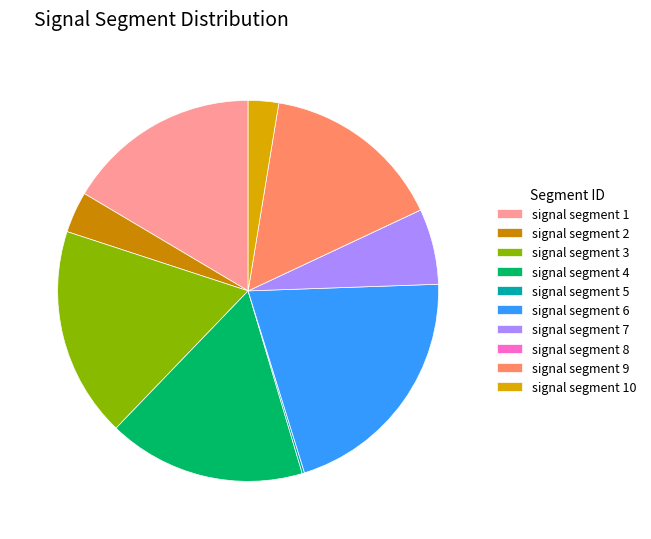

What percentage is the signal segment 7 slice, to the nearest percent?

6%